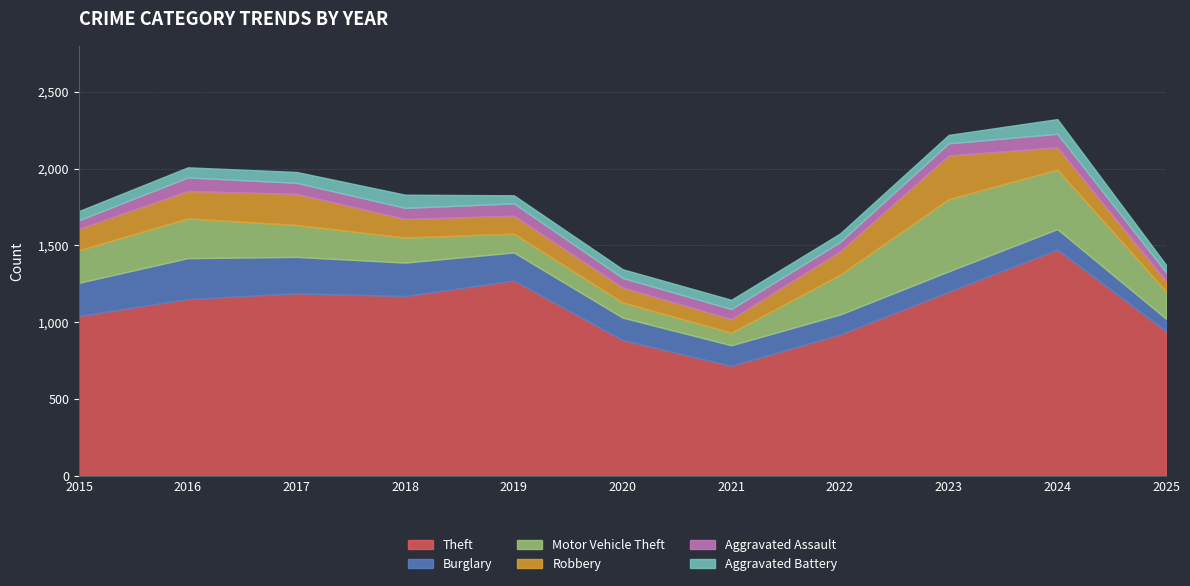

At which category does Burglary reach its first local peak?

2016